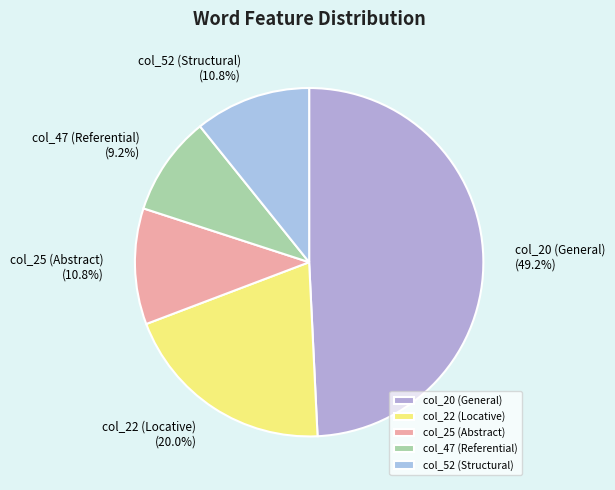

Count the number of slices in the pie.

5